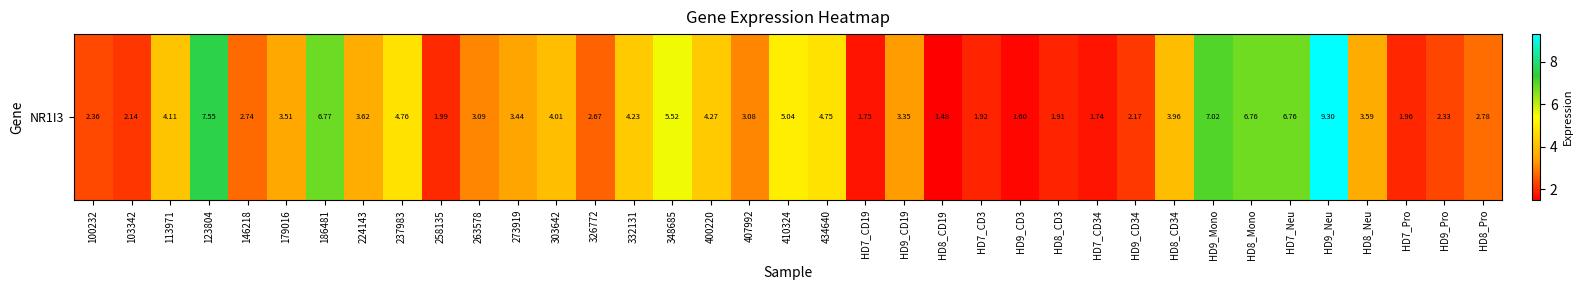

List the labels in order of value, largest first.

HD9_Neu, 123804, HD9_Mono, 186481, HD8_Mono, HD7_Neu, 348685, 410324, 237983, 434640, 400220, 332131, 113971, 303642, HD8_CD34, 224143, HD8_Neu, 179016, 273919, HD9_CD19, 263578, 407992, HD8_Pro, 146218, 326772, 100232, HD9_Pro, HD9_CD34, 103342, 258135, HD7_Pro, HD7_CD3, HD8_CD3, HD7_CD19, HD7_CD34, HD9_CD3, HD8_CD19